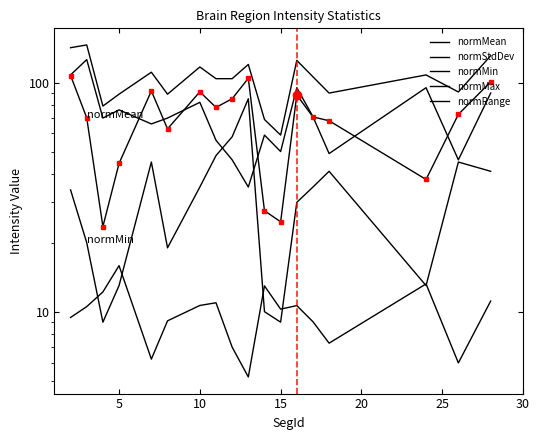

The value of normRange at 15 is 82.2. True or false?

False